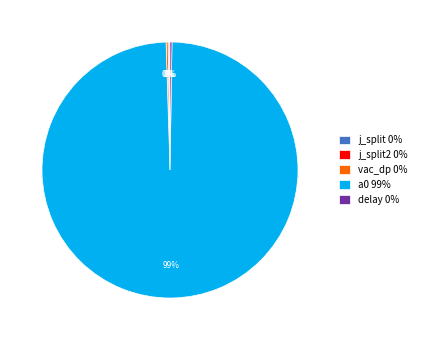

How much of the chart is everything except j_split?

99.9%